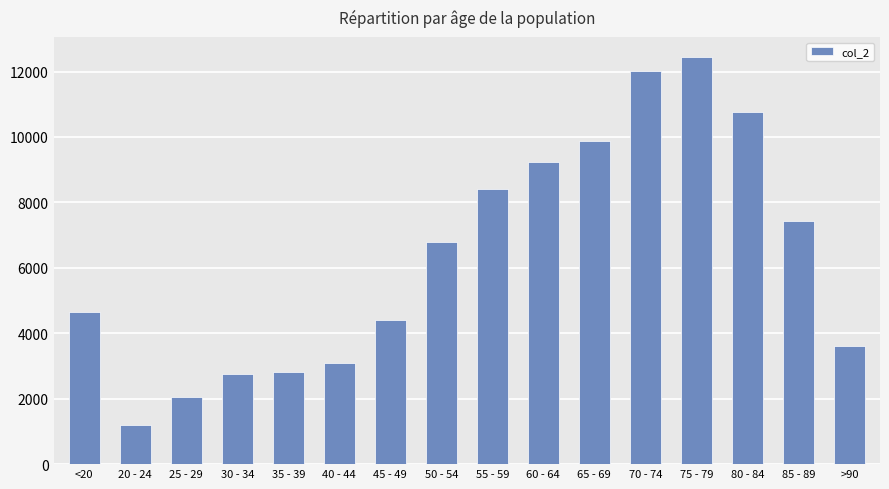

At which label is the value closest to 6812?

50 - 54